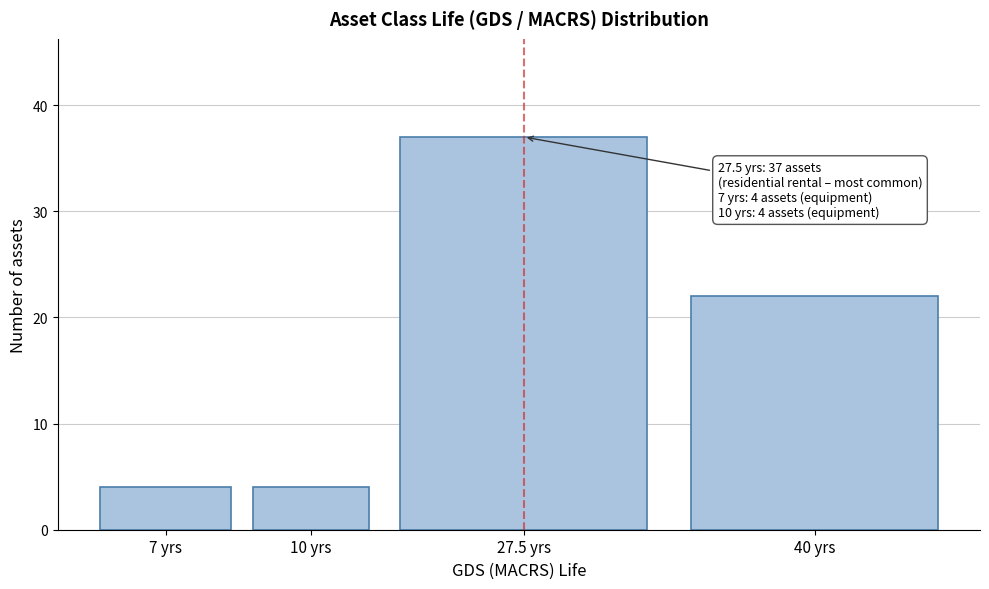

Reading right to left, list all the values displayed in this chart.

22	37	4	4